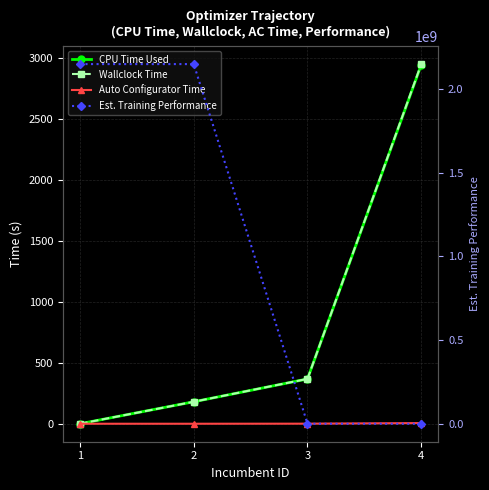

How many lines are shown in the chart?

4